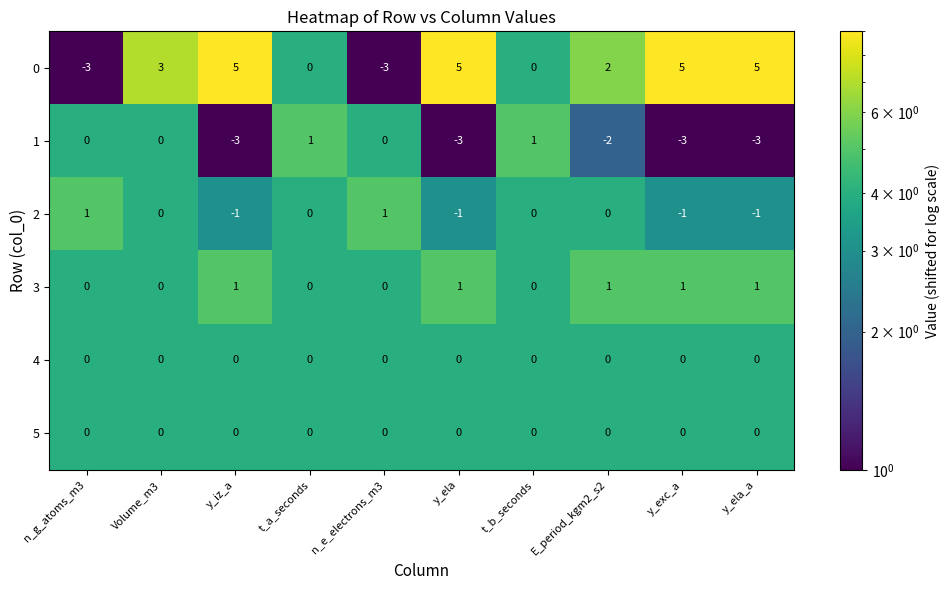

What is the minimum value for 0?

-3